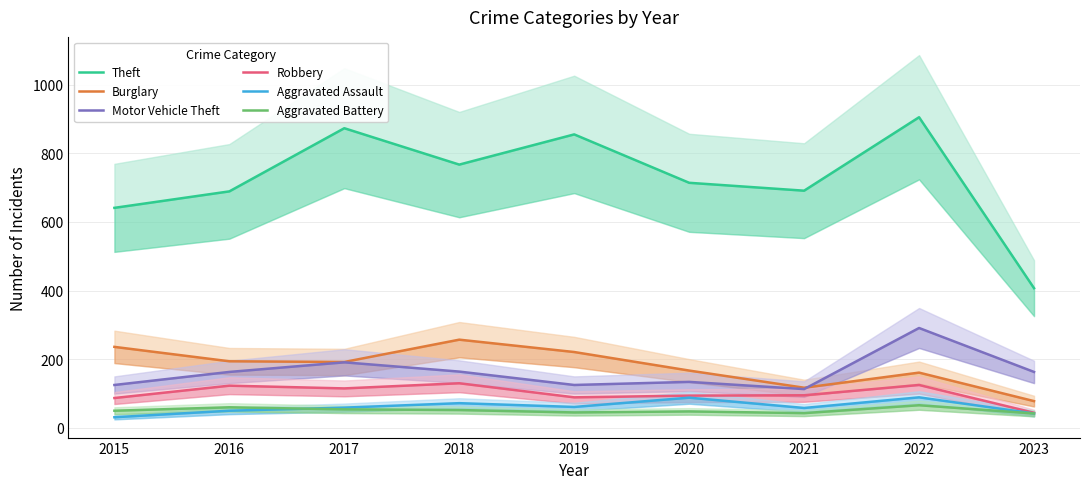

What is the difference between the maximum and minimum values in the Aggravated Assault series?

58